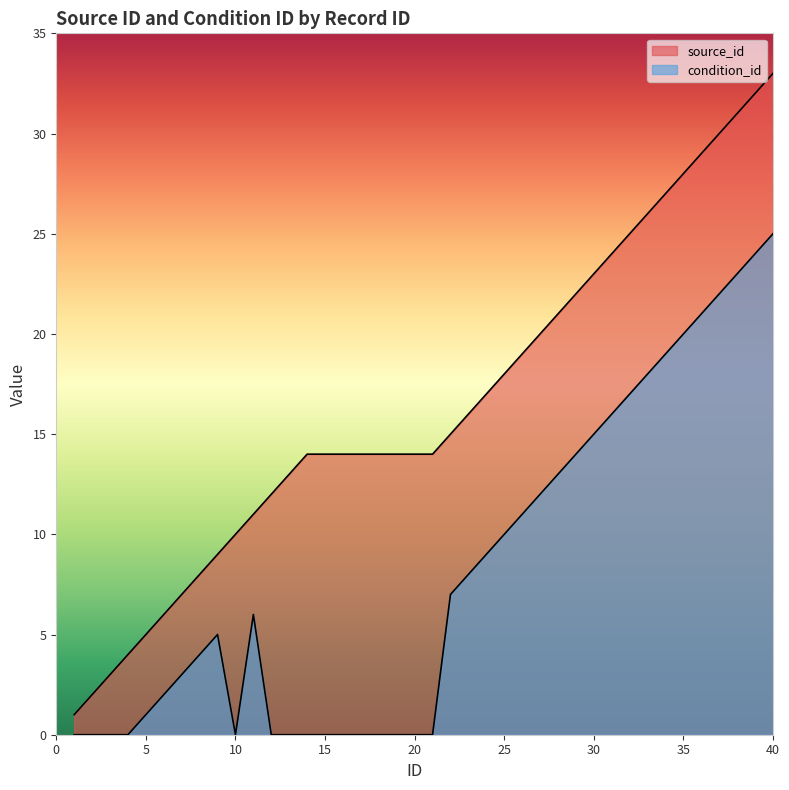

Rank the categories by condition_id value from lowest to highest.

1, 2, 3, 4, 10, 12, 13, 14, 15, 16, 17, 18, 19, 20, 21, 5, 6, 7, 8, 9, 11, 22, 23, 24, 25, 26, 27, 28, 29, 30, 31, 32, 33, 34, 35, 36, 37, 38, 39, 40